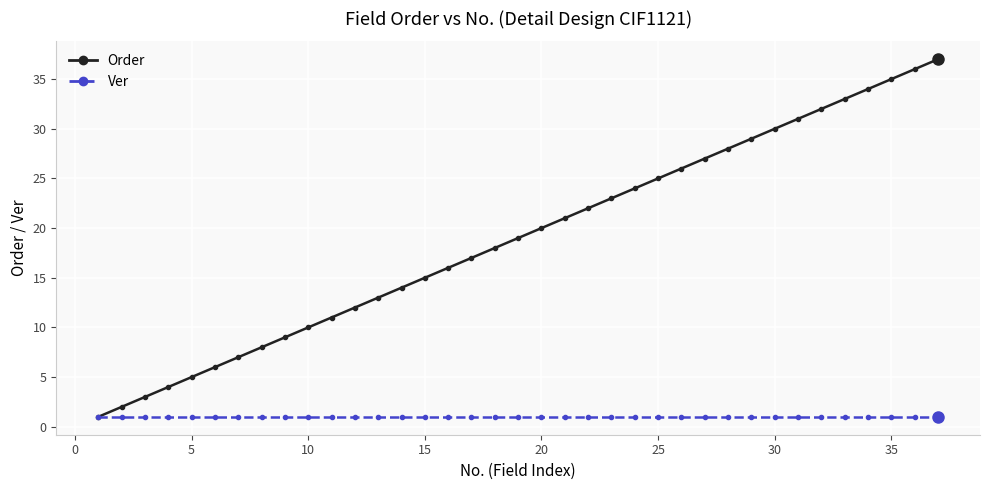

List the series in order of their overall mean, highest first.

Order, Ver